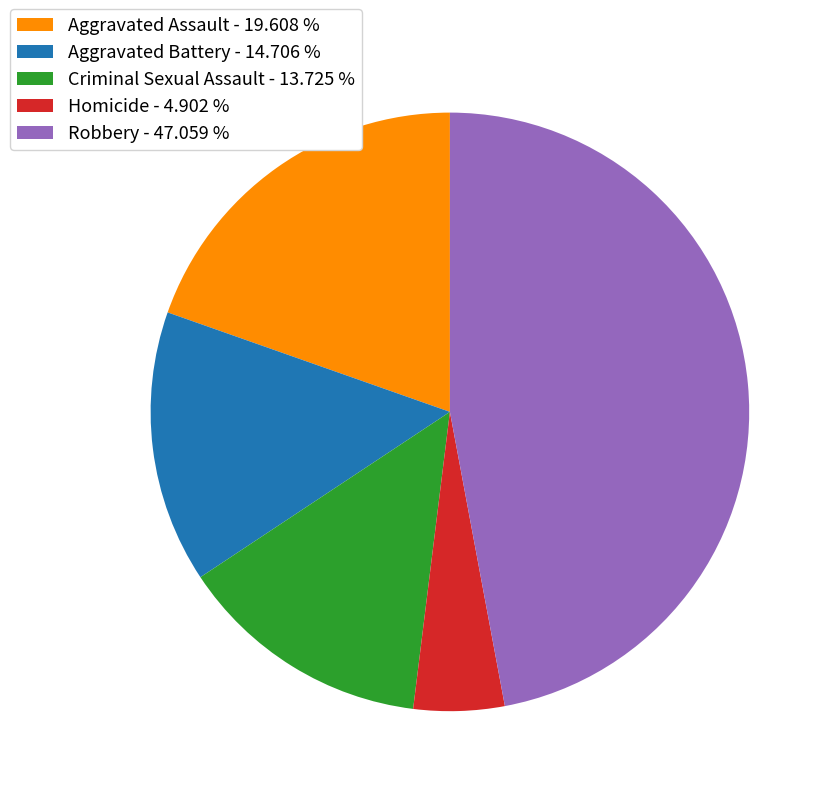

Which has a higher value, Criminal Sexual Assault - 13.725 % or Aggravated Battery - 14.706 %?

Aggravated Battery - 14.706 %